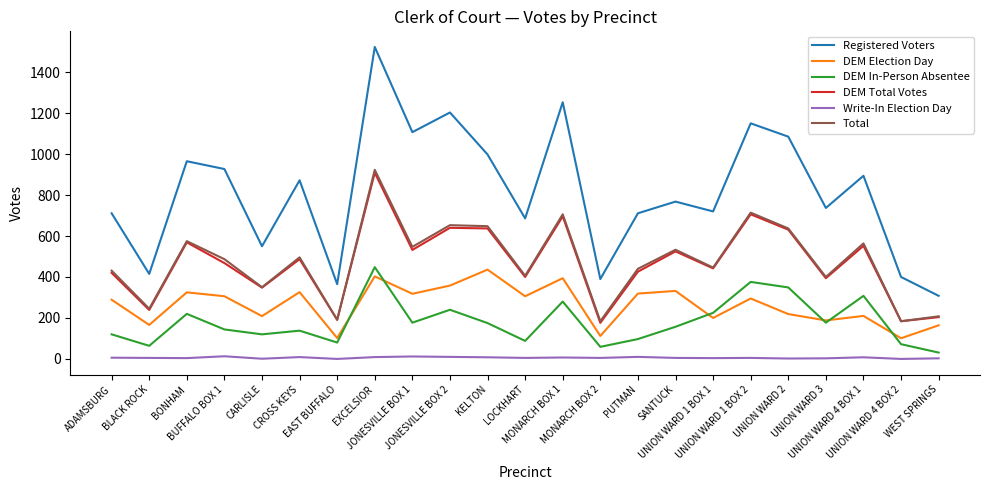

Which series has the largest range (max minus min)?

Registered Voters